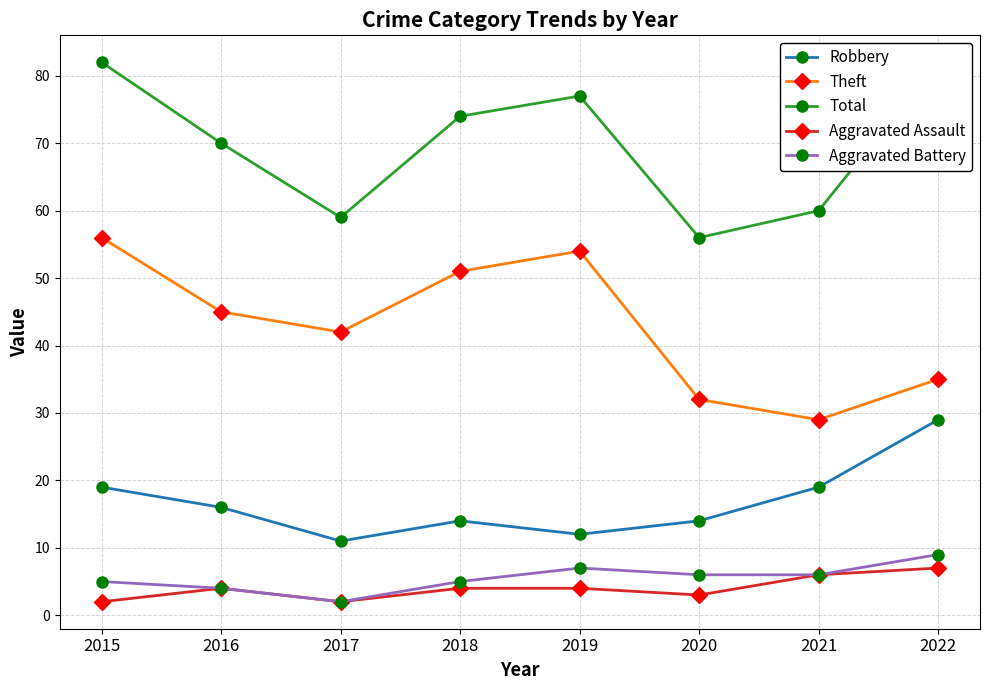

What are all the series names shown in the legend?

Robbery, Theft, Total, Aggravated Assault, Aggravated Battery